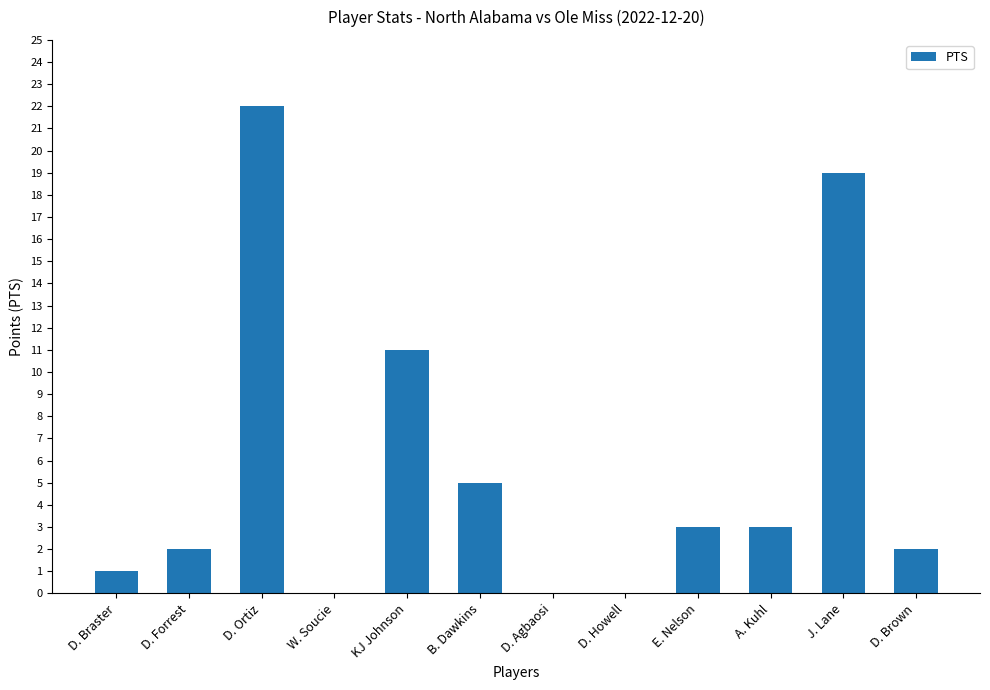

The value at D. Howell is -12. True or false?

False